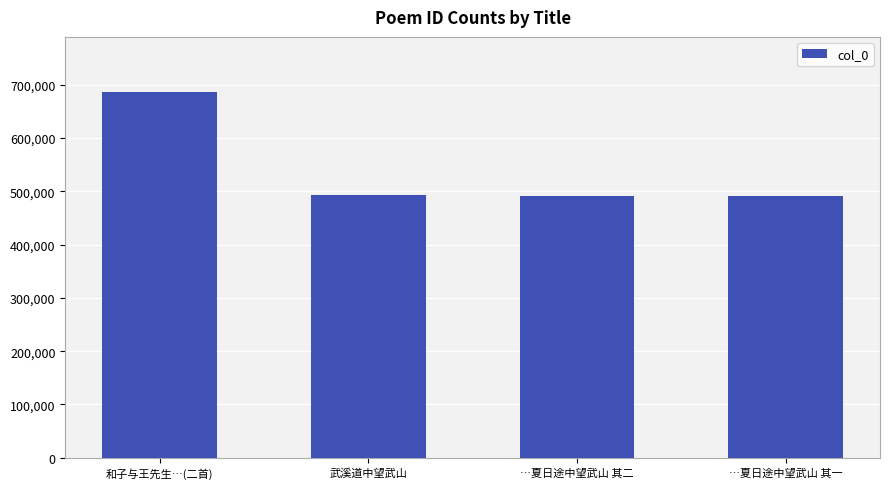

What is the change in value from 和子与王先生…(二首) to …夏日途中望武山 其一?

-195168